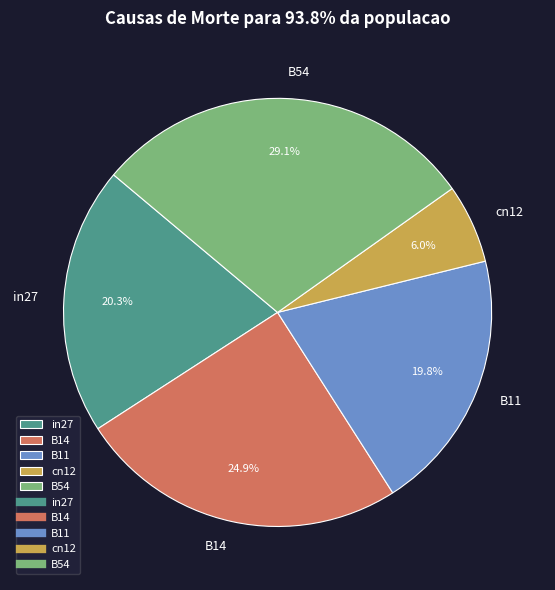

Count the number of slices in the pie.

5